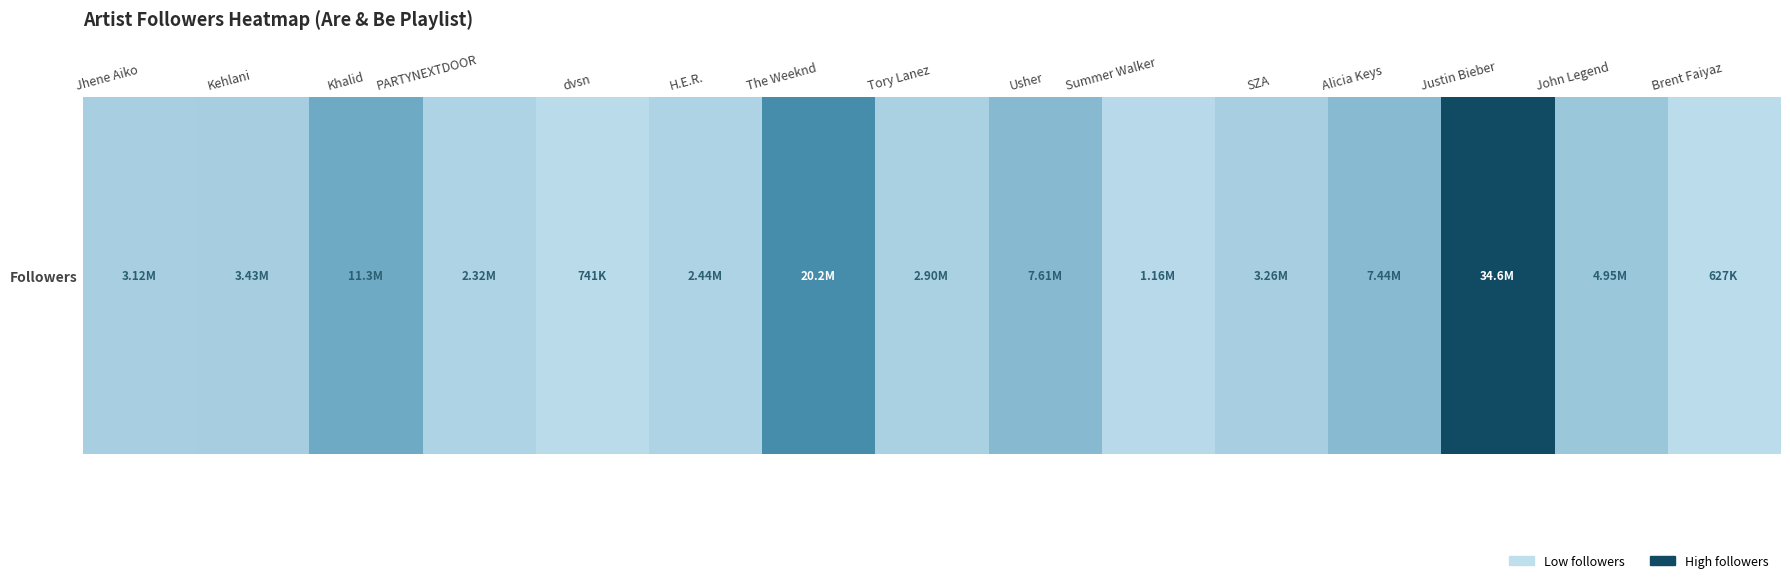

List the labels in order of value, largest first.

Justin Bieber, The Weeknd, Khalid, Usher, Alicia Keys, John Legend, Kehlani, SZA, Jhene Aiko, Tory Lanez, H.E.R., PARTYNEXTDOOR, Summer Walker, dvsn, Brent Faiyaz